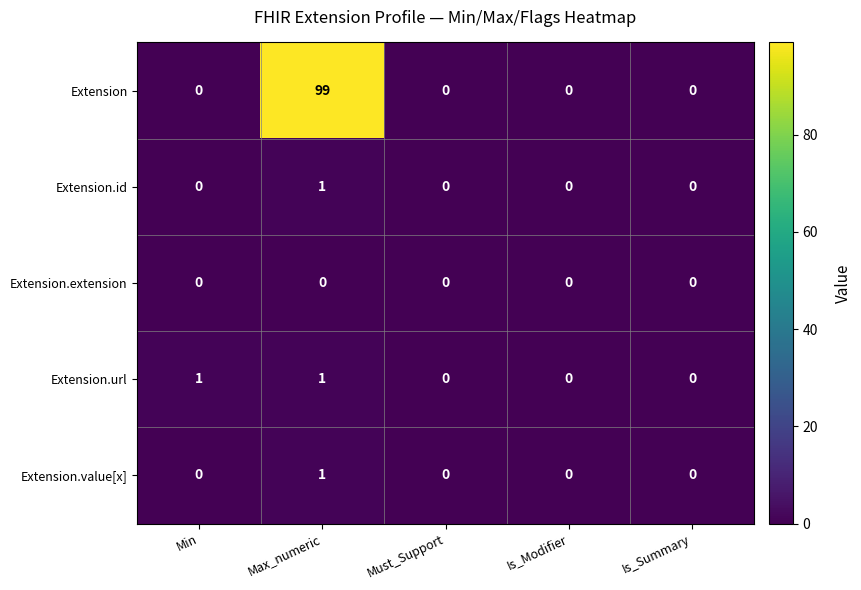

The Extension.value[x] series shows 1 at Is_Summary. True or false?

False